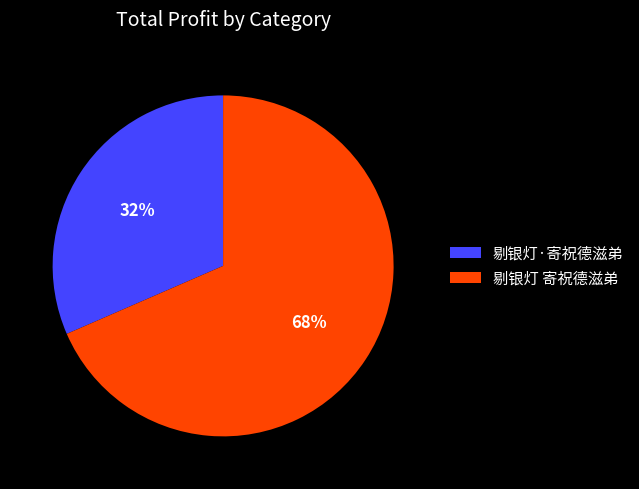

True or false: 剔银灯 寄祝德滋弟 accounts for 83% of the total.

False